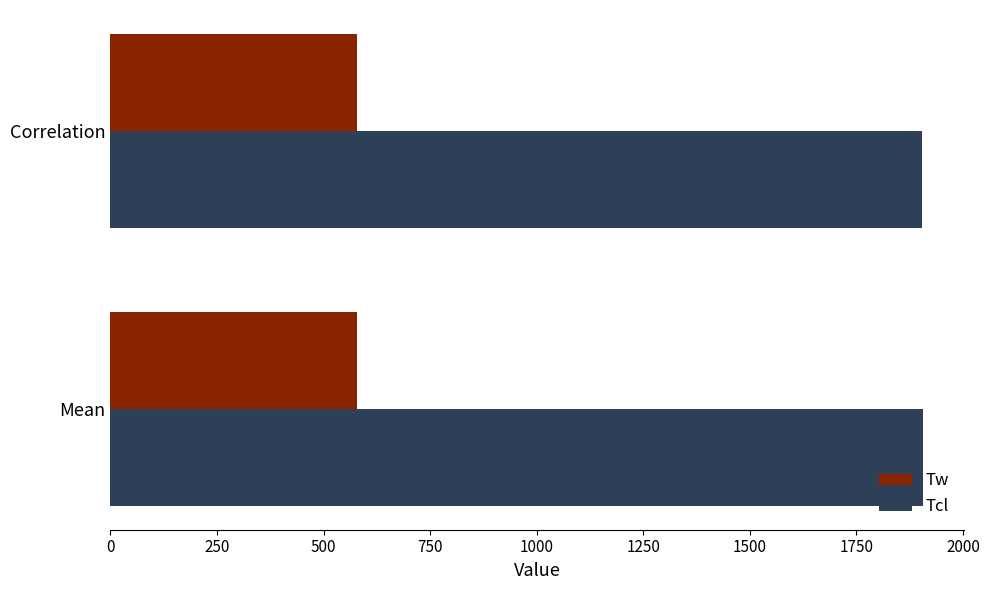

What is the minimum value shown in the chart?

578.1